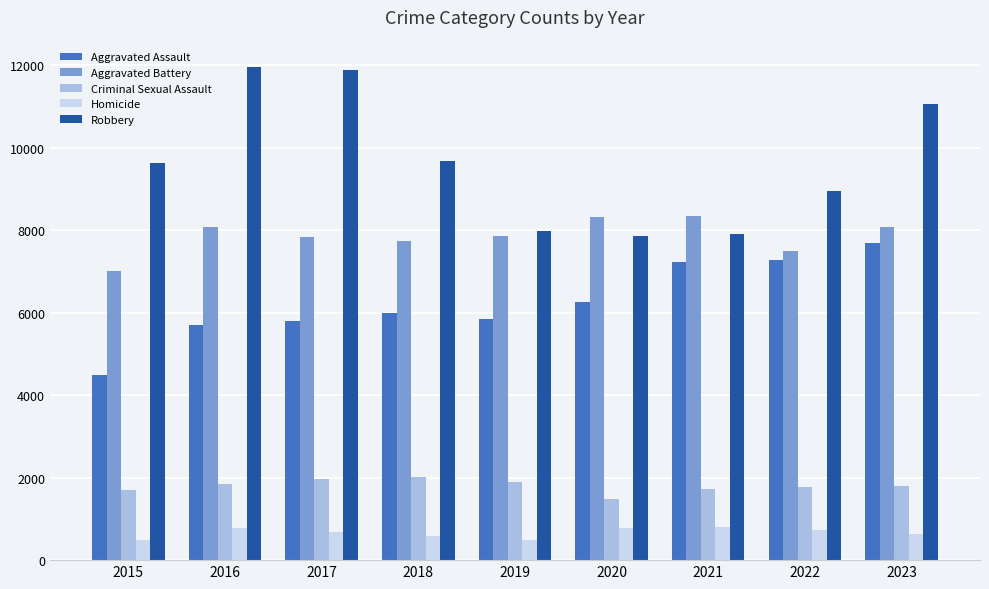

Which series has the widest spread of values?

Robbery